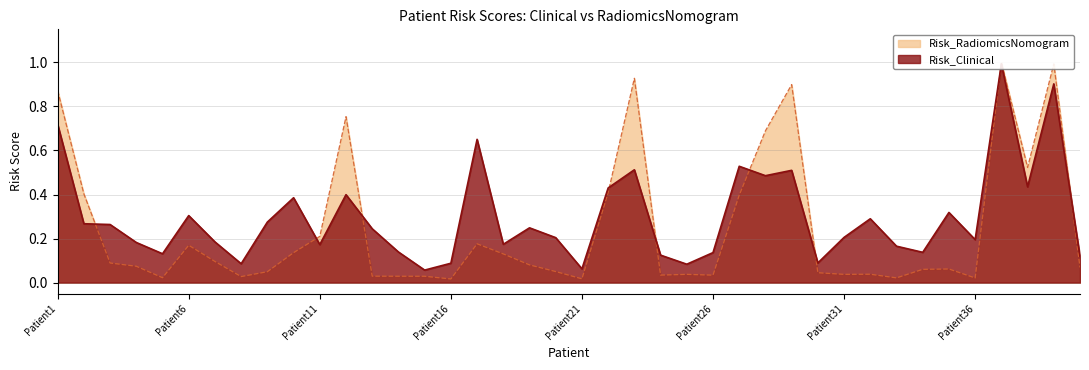

What is the value of the Risk_Clinical point at the 25th from the left?

0.1